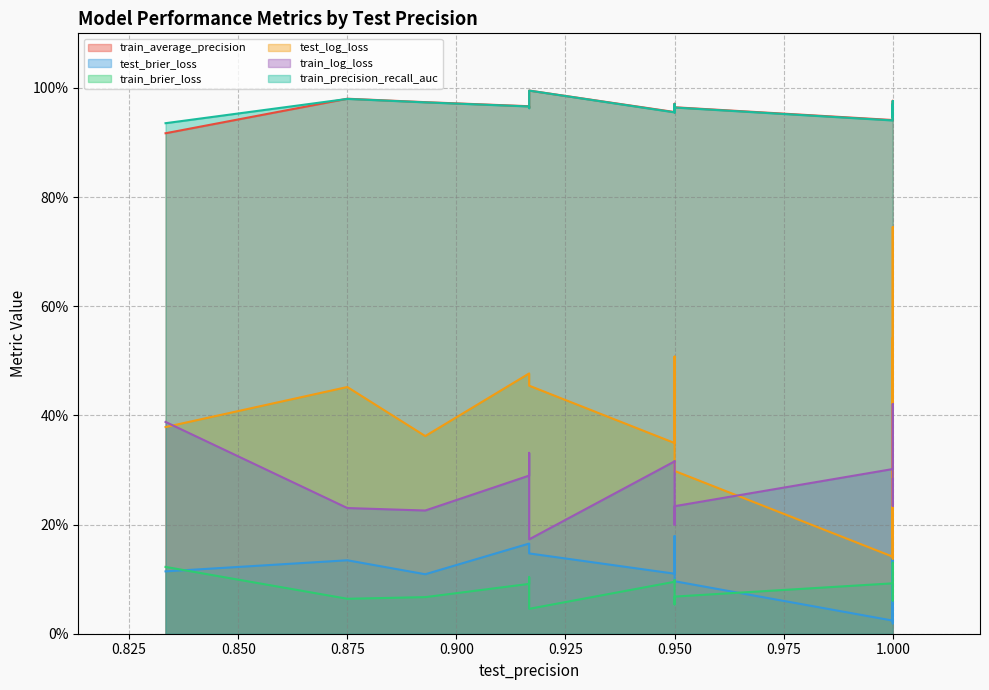

What is the highest value of the test_log_loss series?

0.7